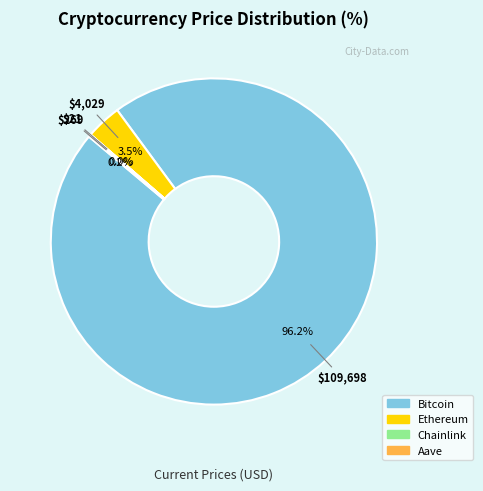

Which has a higher value, Bitcoin or Ethereum?

Bitcoin